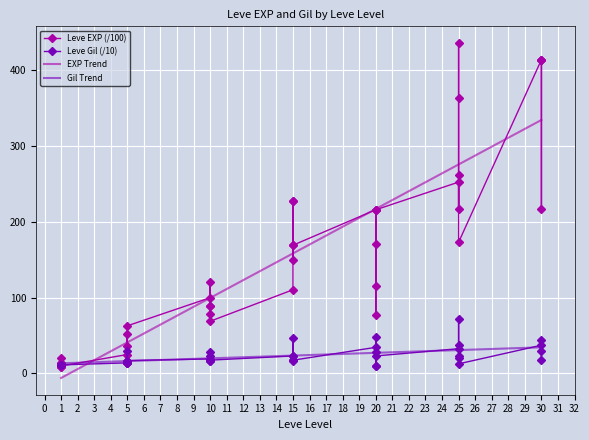

True or false: Leve Gil and Leve EXP cross at least once.

True